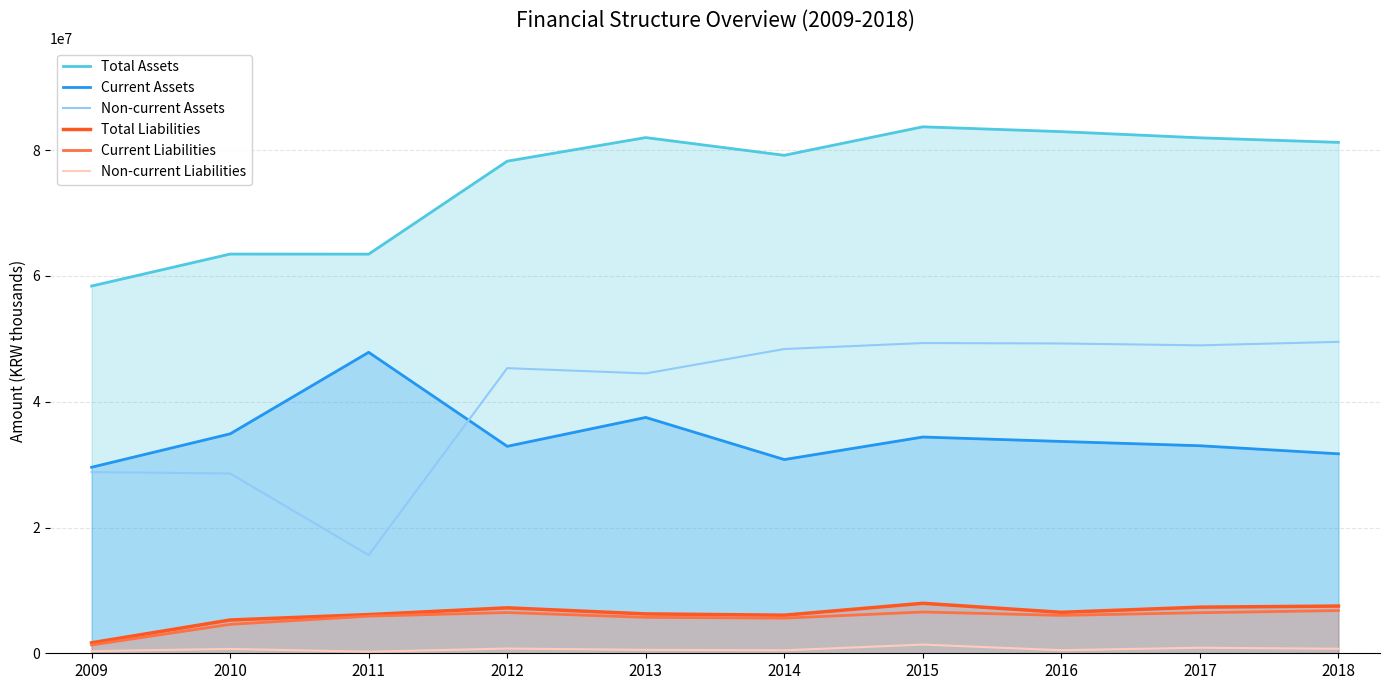

True or false: Non-current Assets and Current Assets intersect in this chart.

True